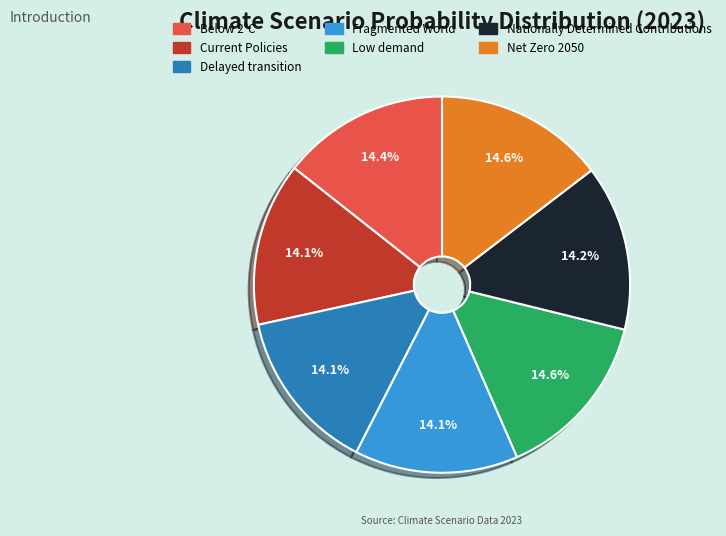

The Nationally Determined Contributions slice represents 14% of the pie. True or false?

True